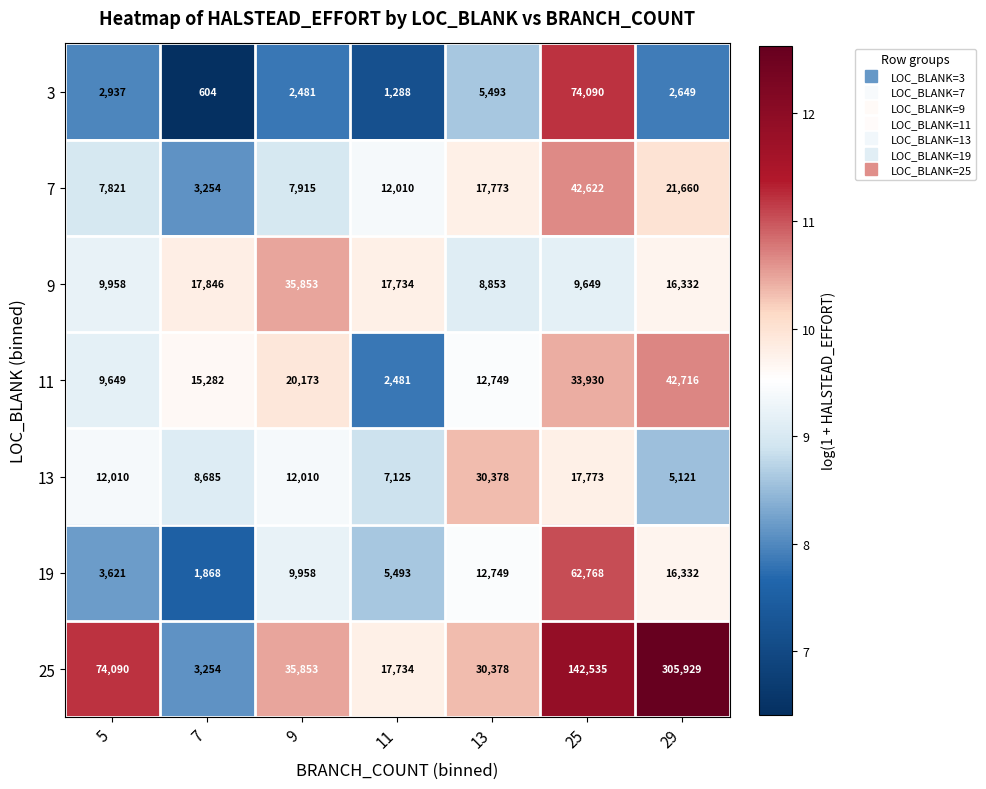

Rank the categories by 9 value from lowest to highest.

13, 25, 5, 29, 11, 7, 9